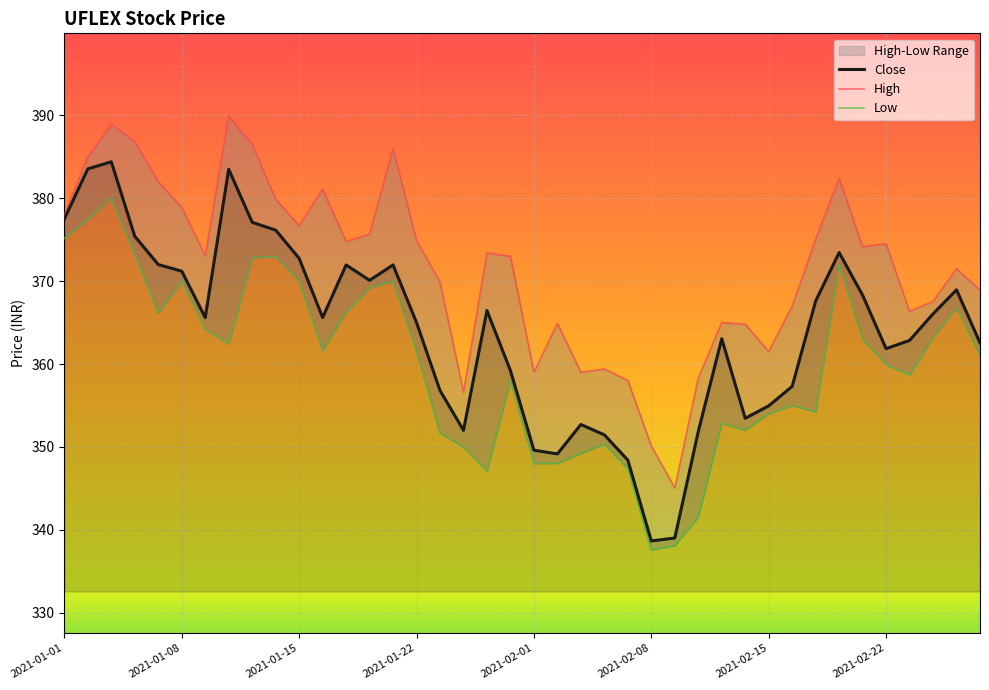

True or false: Close and High intersect in this chart.

False